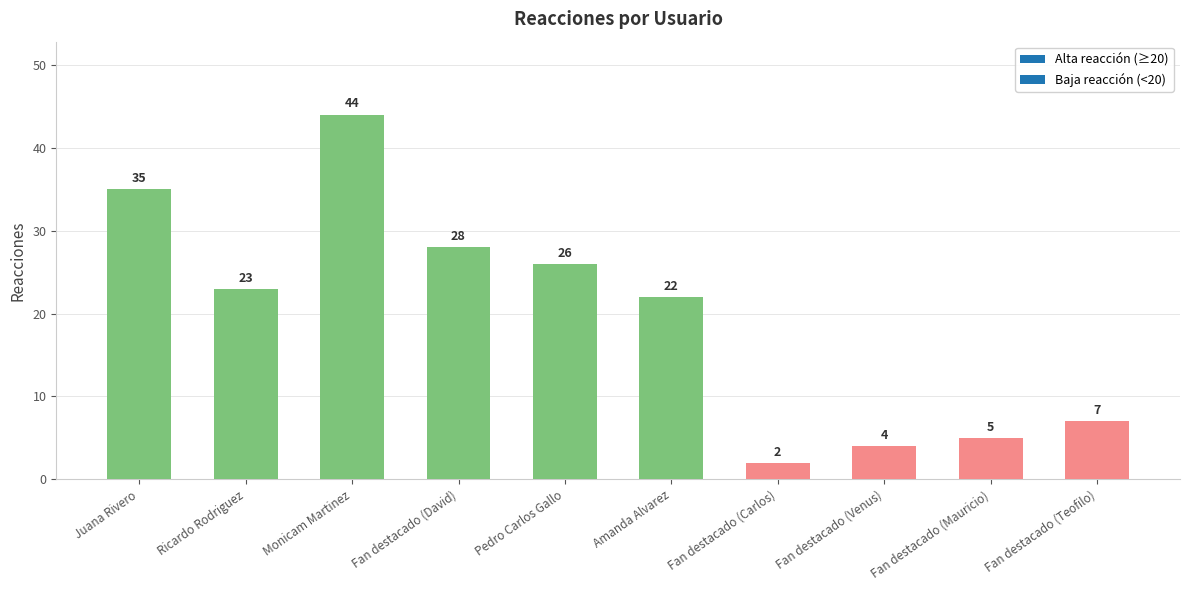

What is the change in value from Amanda Alvarez to Fan destacado (Teofilo)?

-15